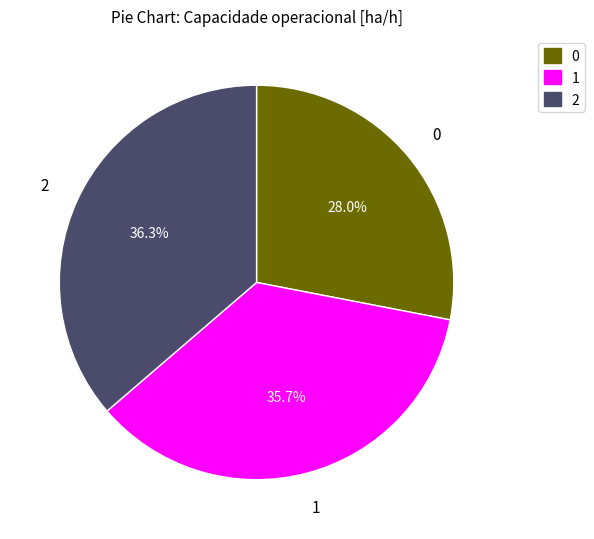

Does 0 represent more than half of the total?

No